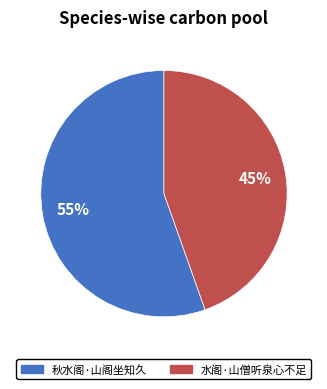

What percentage is the 秋水阁·山阁坐知久 slice, to the nearest percent?

55%